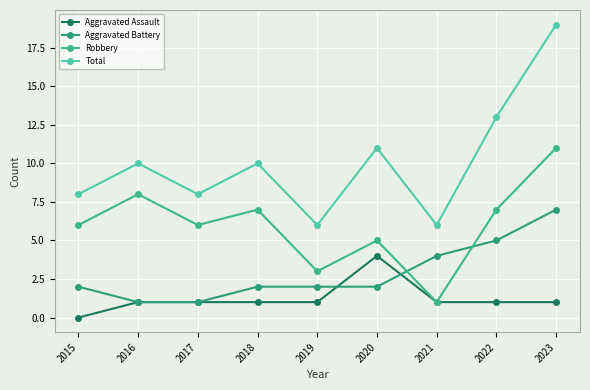

True or false: Total has more than 0 interior local peaks.

True